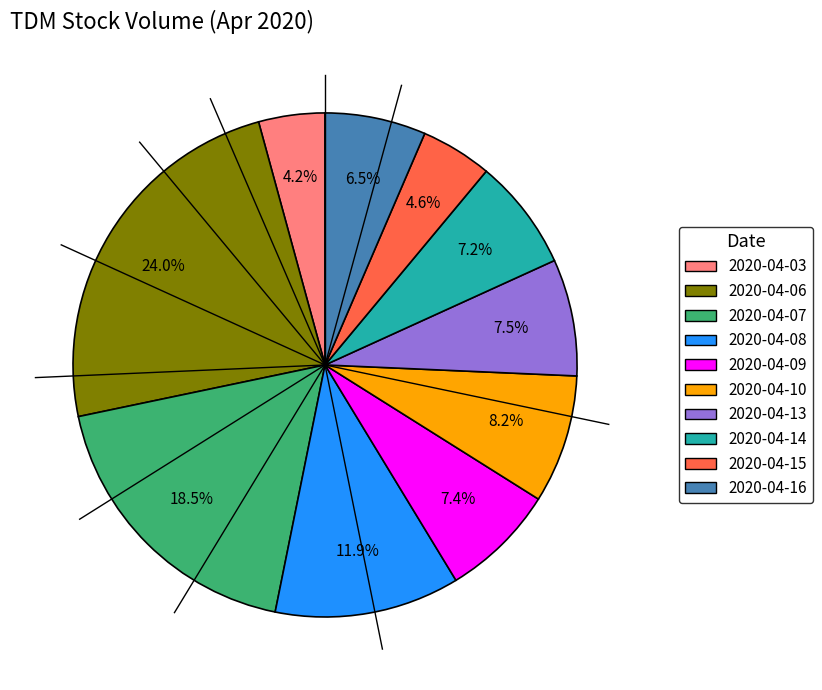

Which category has the biggest portion of the pie?

2020-04-06